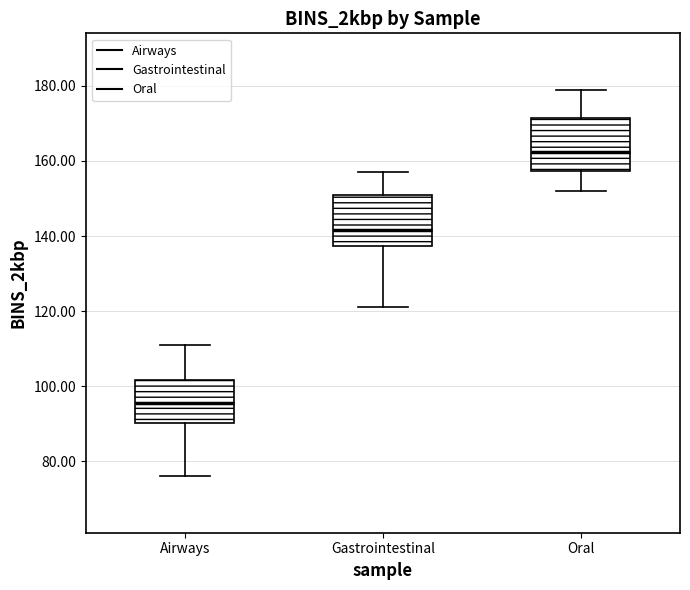

Where is the lower edge of the box for Gastrointestinal on the y-axis? The values are not printed on the chart, so give them approximately, as read against the axis.

138